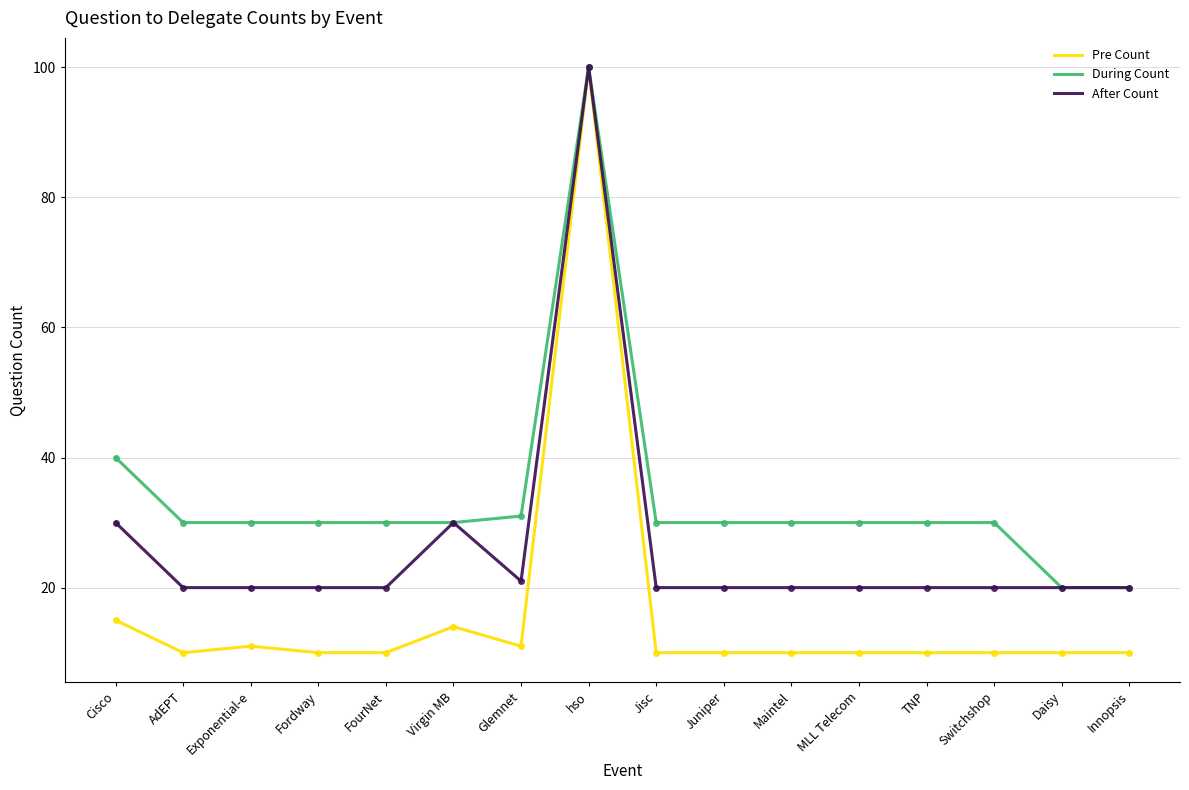

What is the approximate value of Pre Count at FourNet?

10